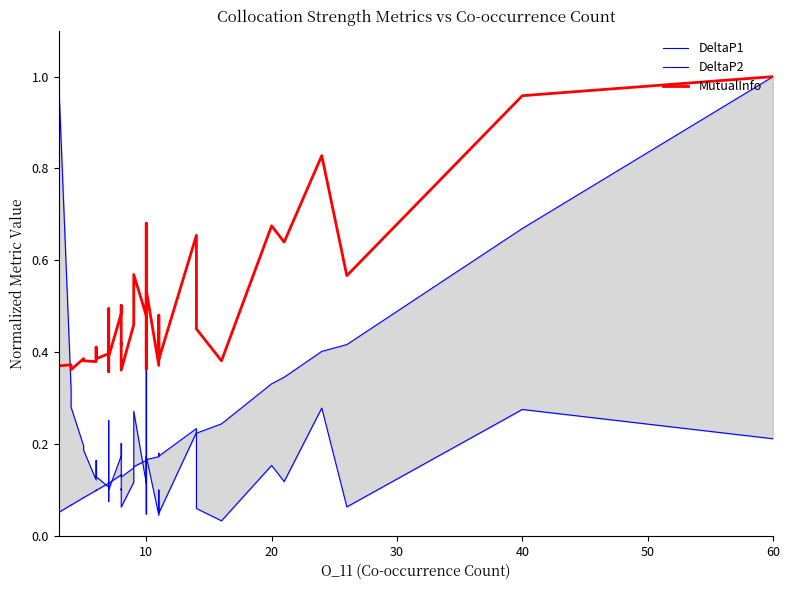

How many interior local peaks does the MutualInfo series have?

13